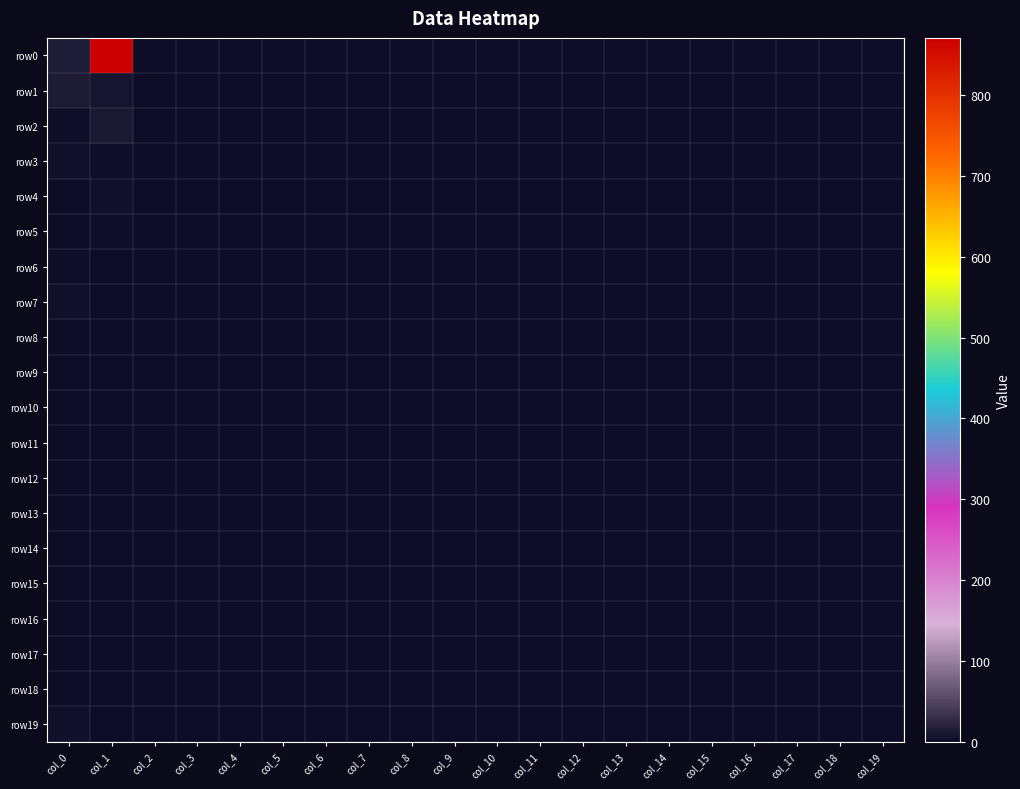

How many categories are shown in the chart?

20